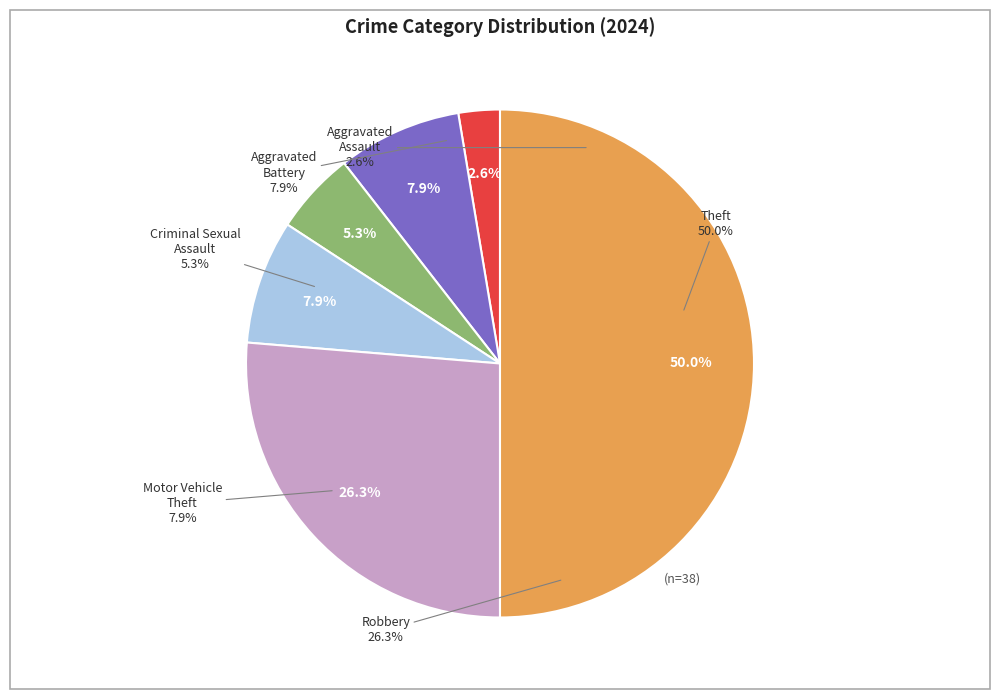

Is Criminal Sexual Assault the majority of the pie?

No